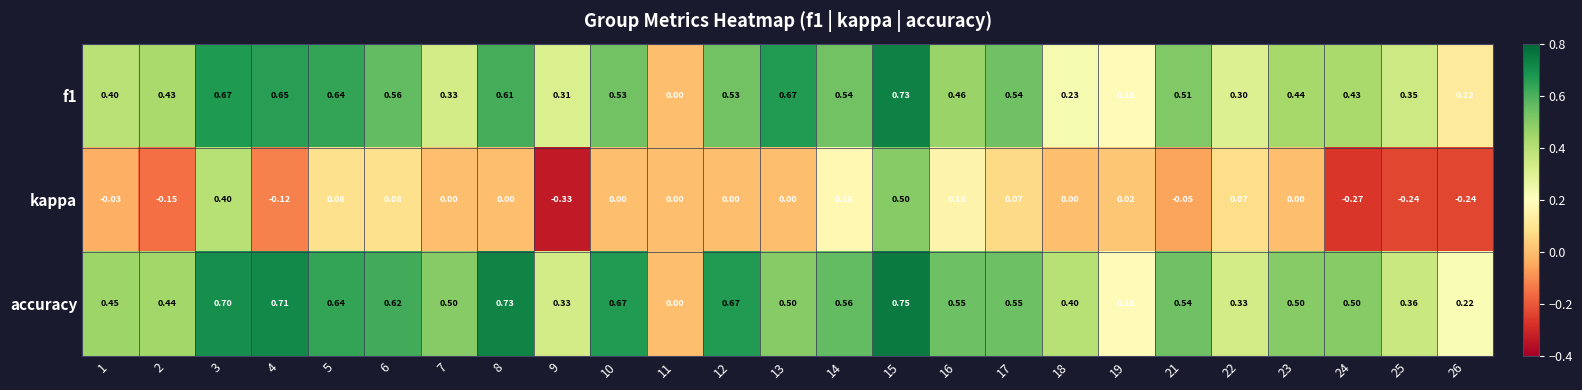

At which category is the sum across all series the highest?

15